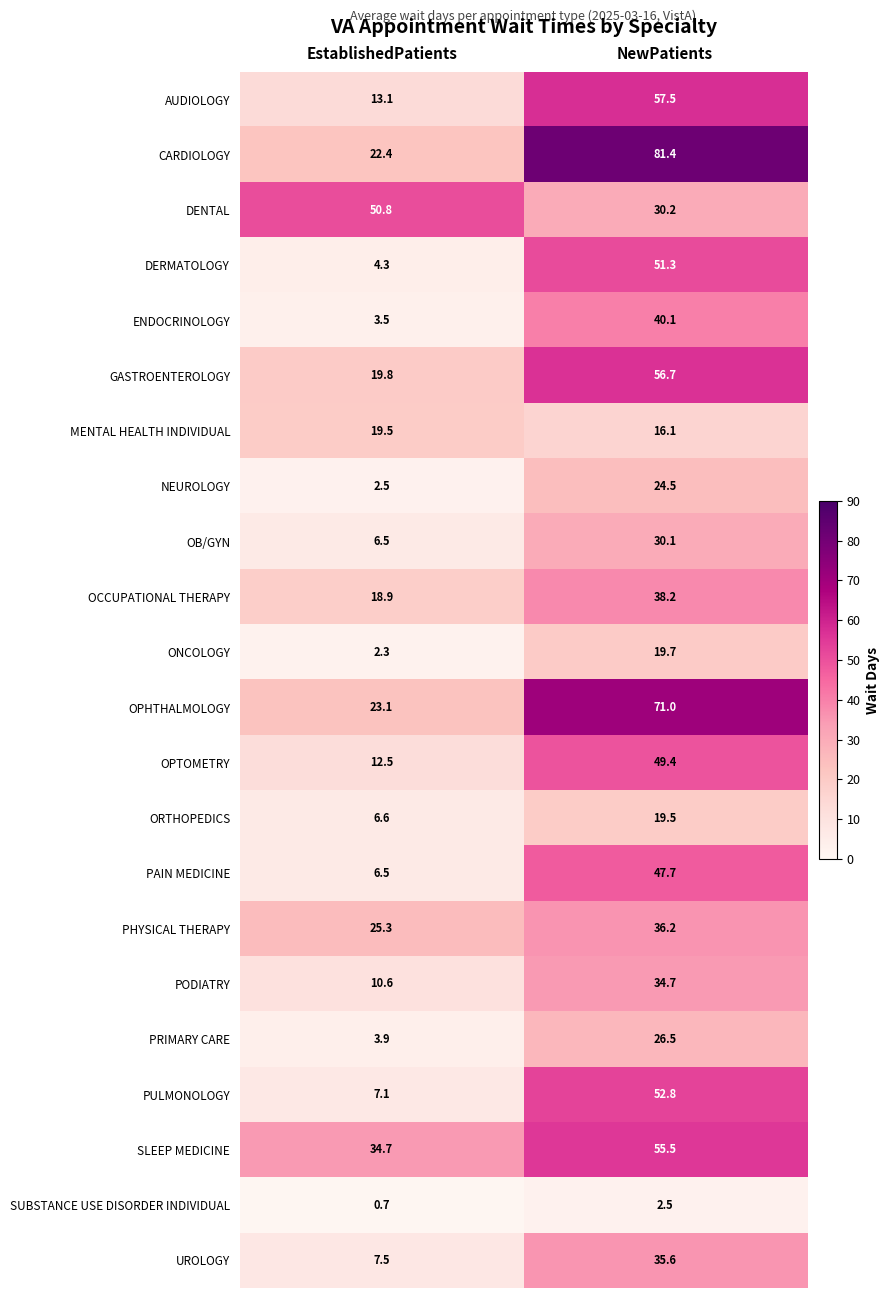

What is the difference between the maximum and minimum values in the UROLOGY series?

28.1